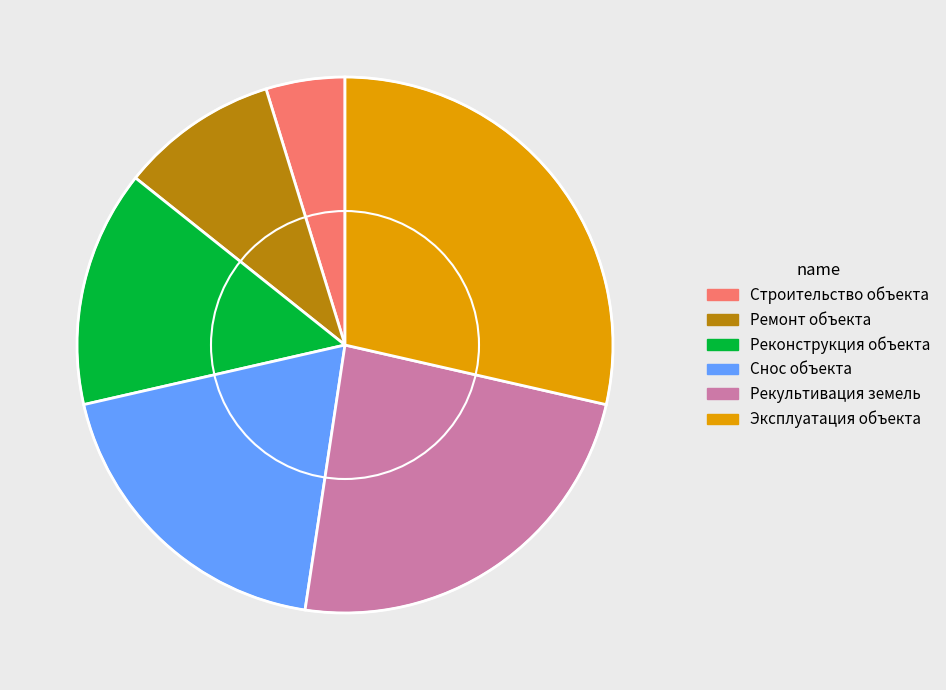

What is the largest slice in the pie chart?

Эксплуатация объекта